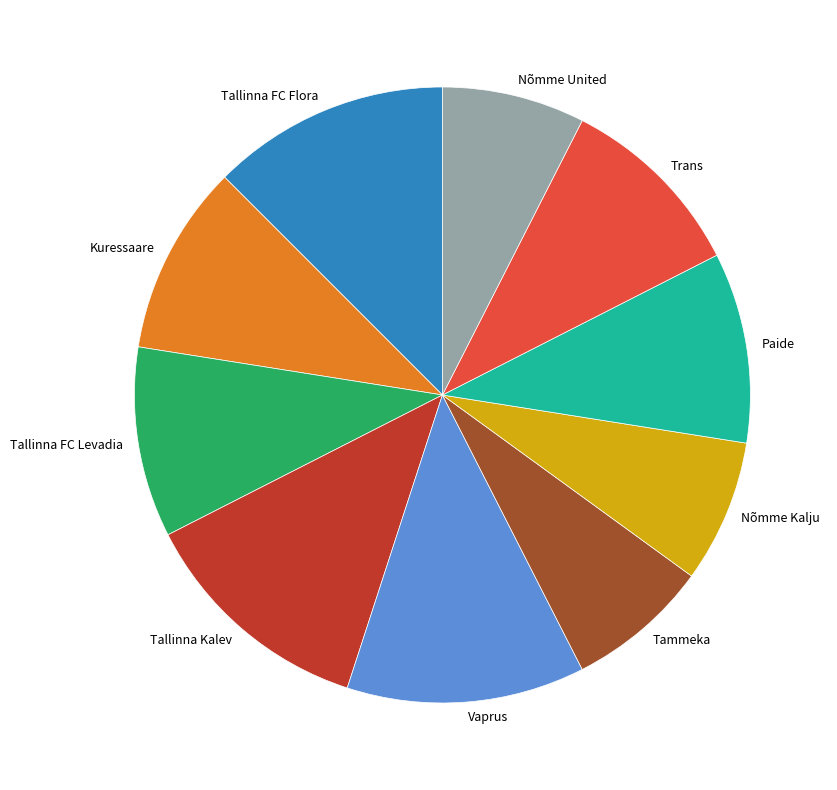

True or false: Tammeka accounts for 8% of the total.

True